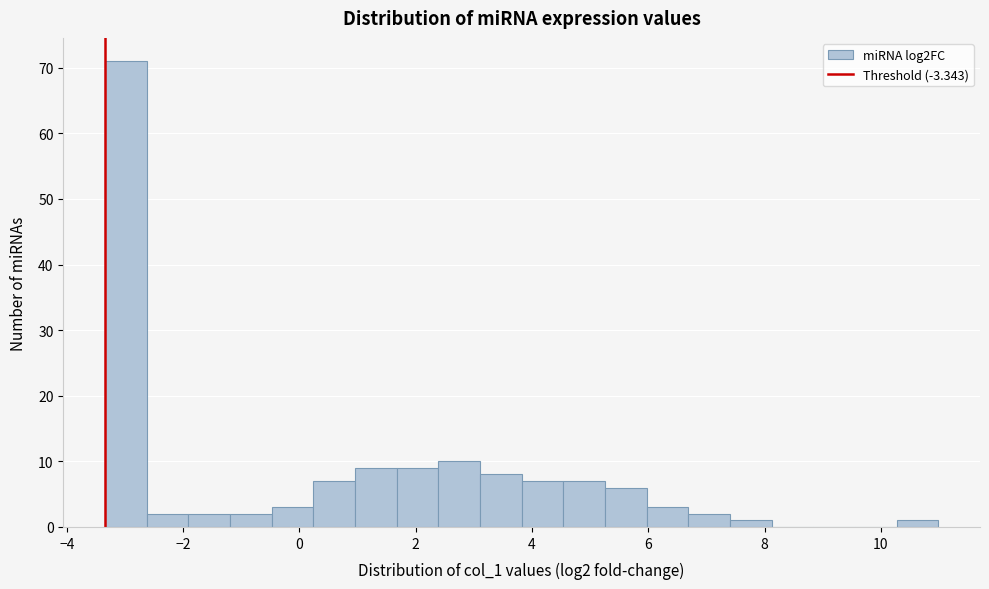

Around what value on the x-axis is the tallest bar? Give the approximate position of its centre, as read against the axis.

-3.0